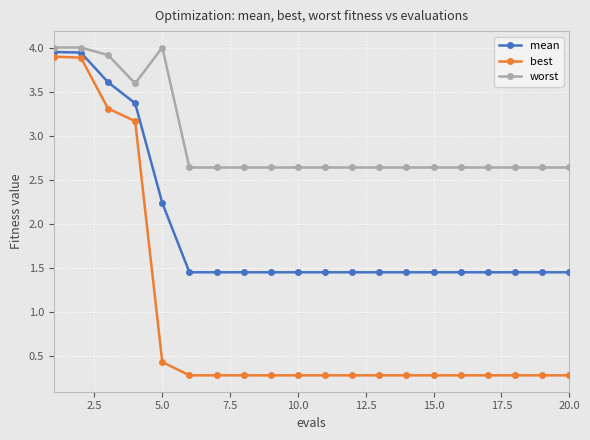

List the series in order of their peak value, highest first.

worst, mean, best